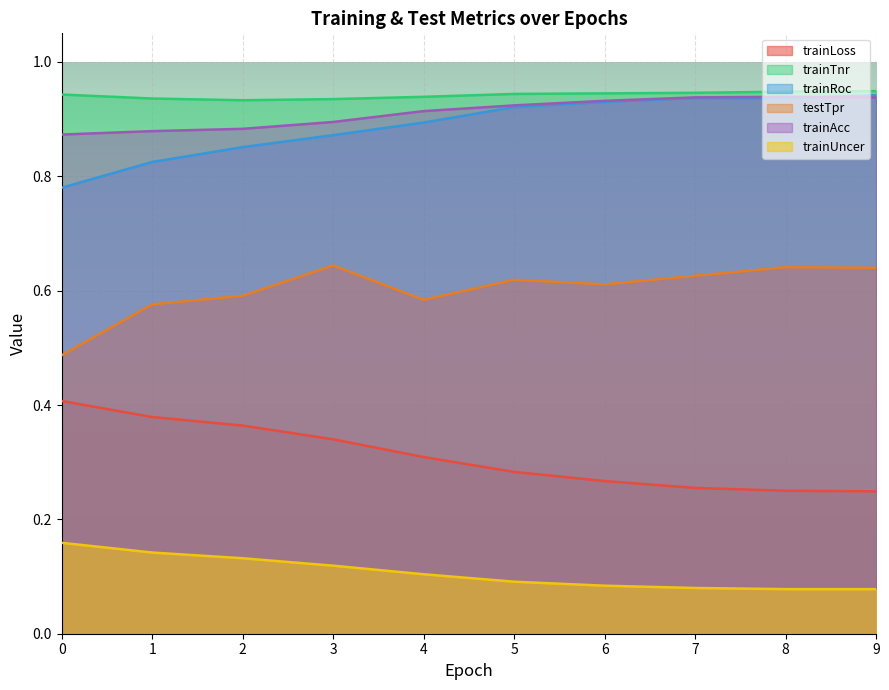

How many trainAcc values are between 0 and 1?

10